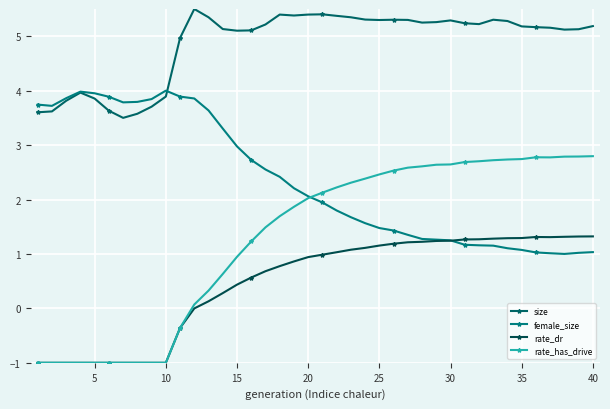

Which series has the widest spread of values?

rate_has_drive